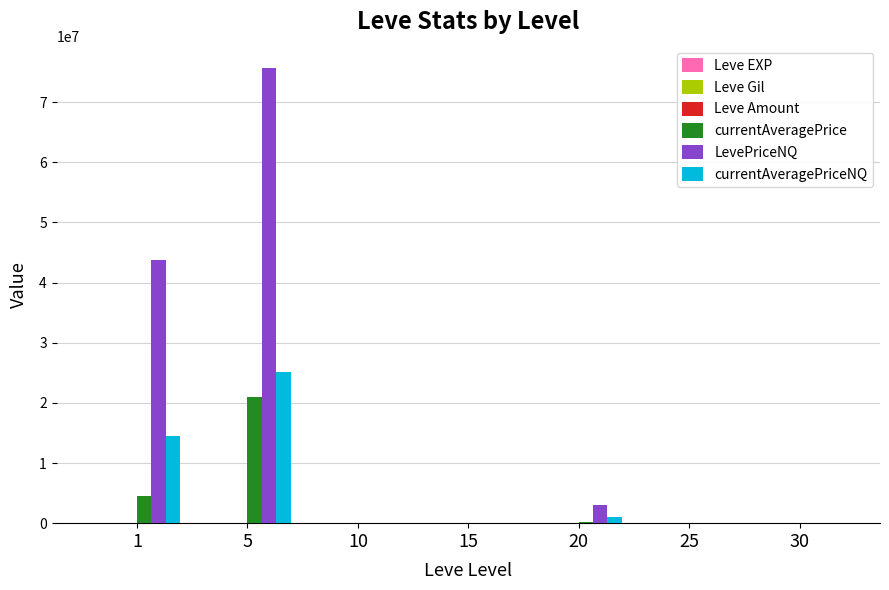

How many data points does each series have?

7